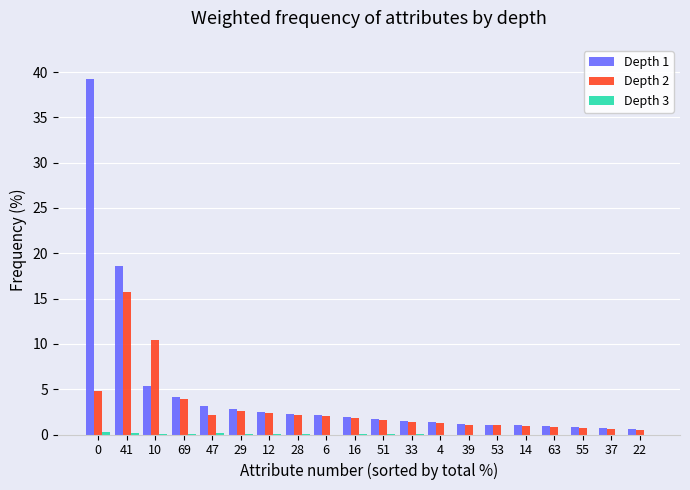

Which series has the largest total across all categories?

Depth 1